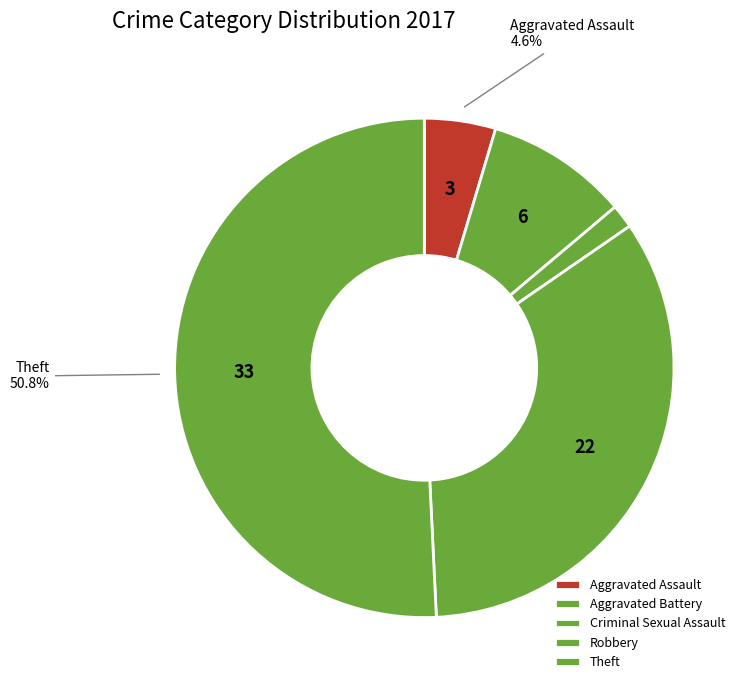

What is the change in value from Aggravated Assault to Criminal Sexual Assault?

-2